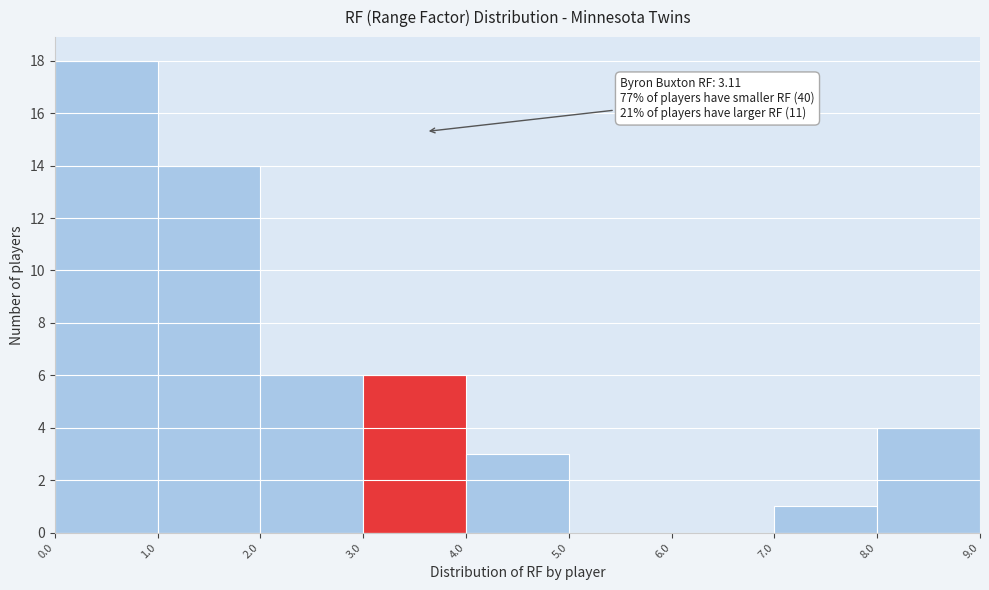

Over which range of the x-axis is the bar tallest?

0.0 to 1.0